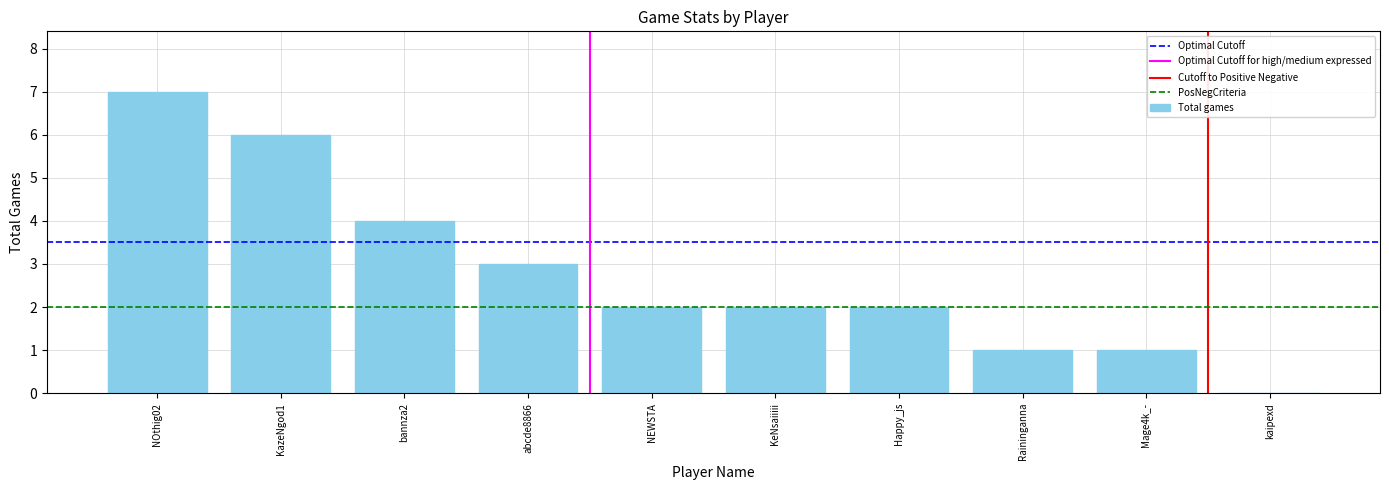

True or false: the data shows -4 at kaipexd.

False